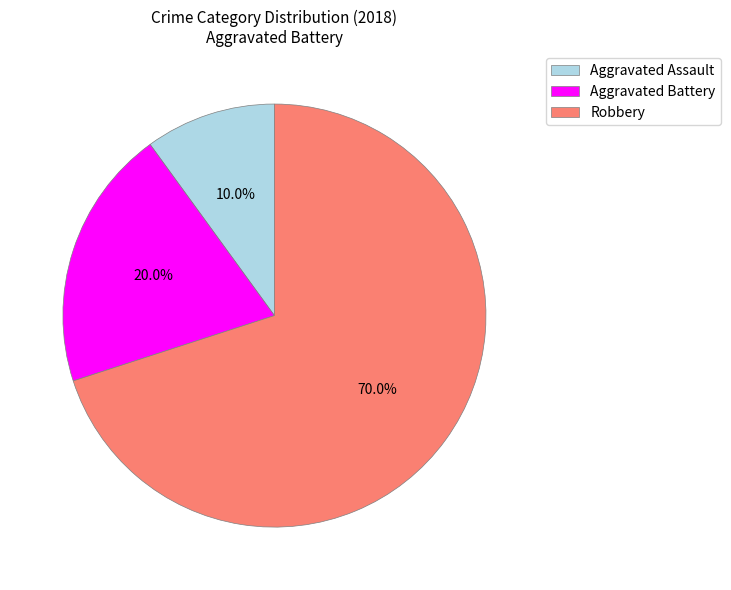

Approximately how many times larger is the value at Aggravated Assault compared to Robbery?

0.1